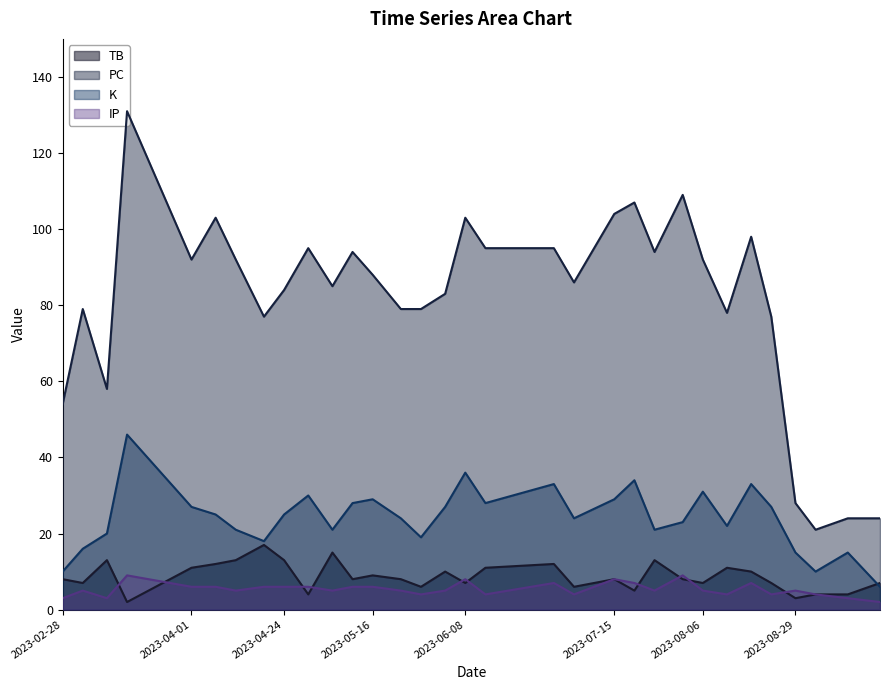

Which category has the lowest value in the TB series?

2023-03-16